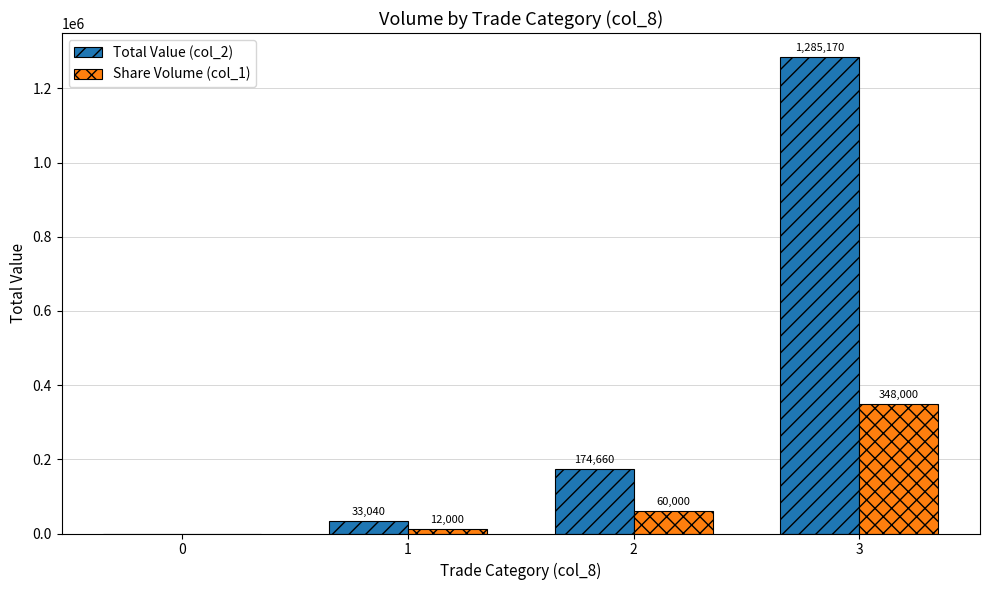

What is the sum of the Share Volume (col_1) values at 0 and 2?

60000